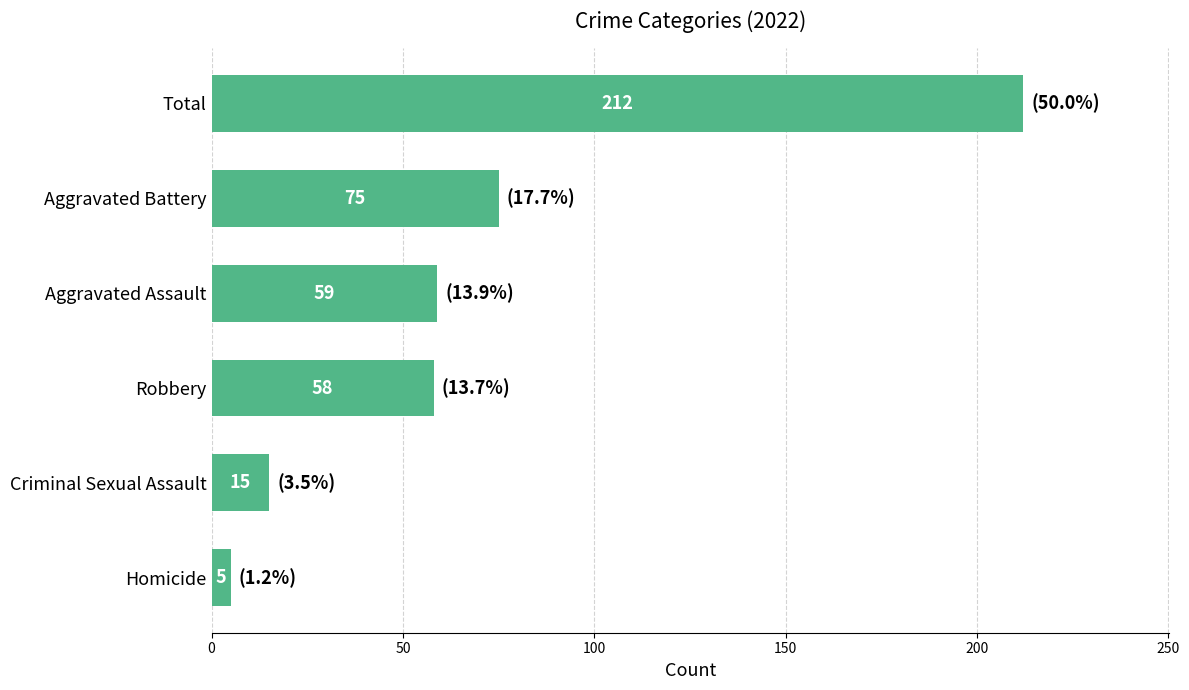

Where is the data nearest to the value 108?

Aggravated Battery